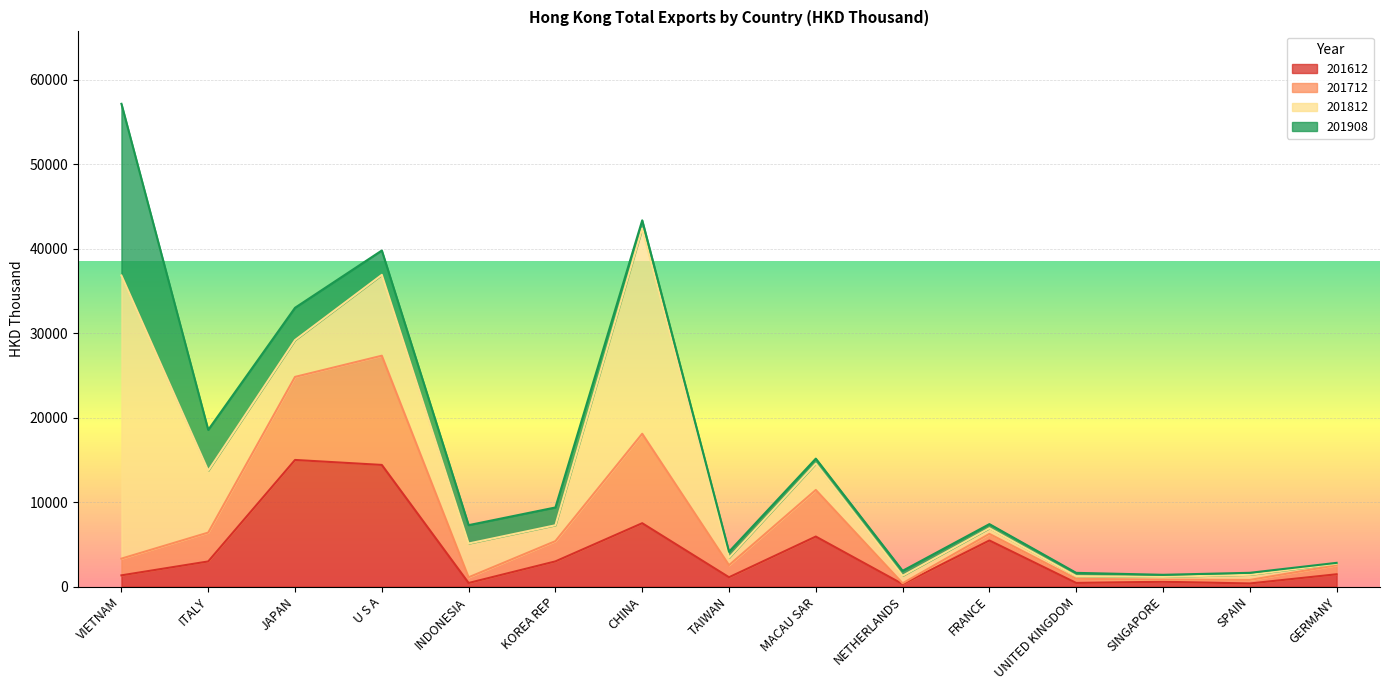

How many values in the 201812 series exceed 1877?

8